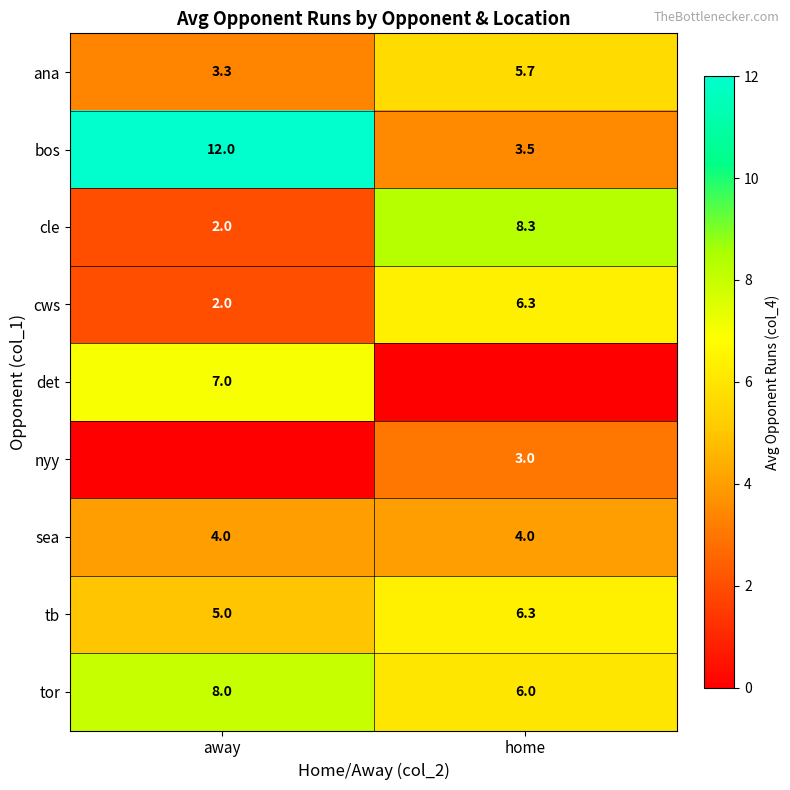

Where is ana nearest to the value 4?

away